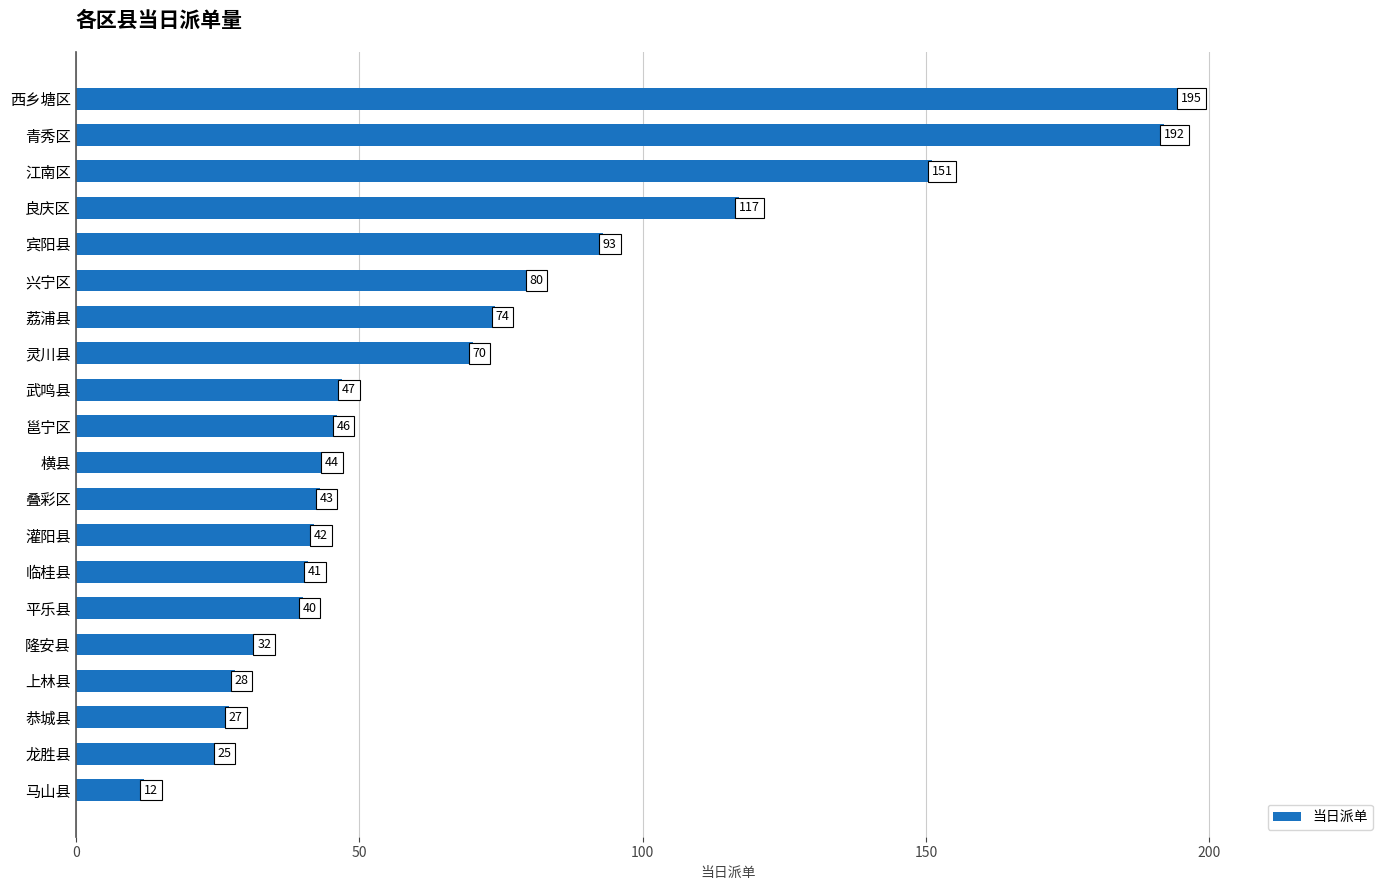

What is the difference between the maximum and minimum values?

183